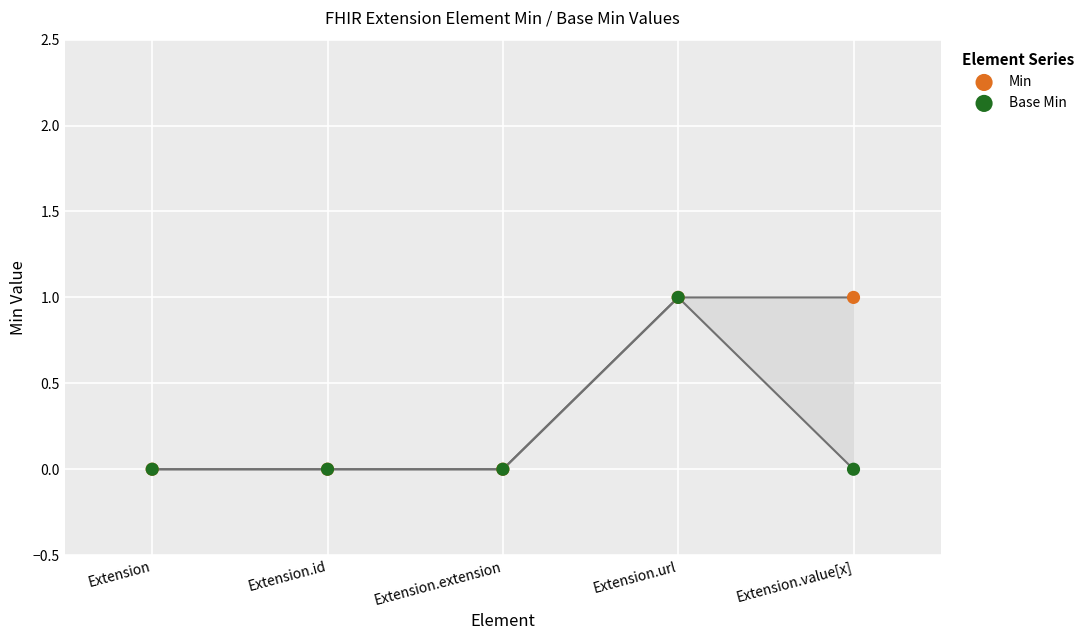

What are all the series names shown in the legend?

Min, Base Min